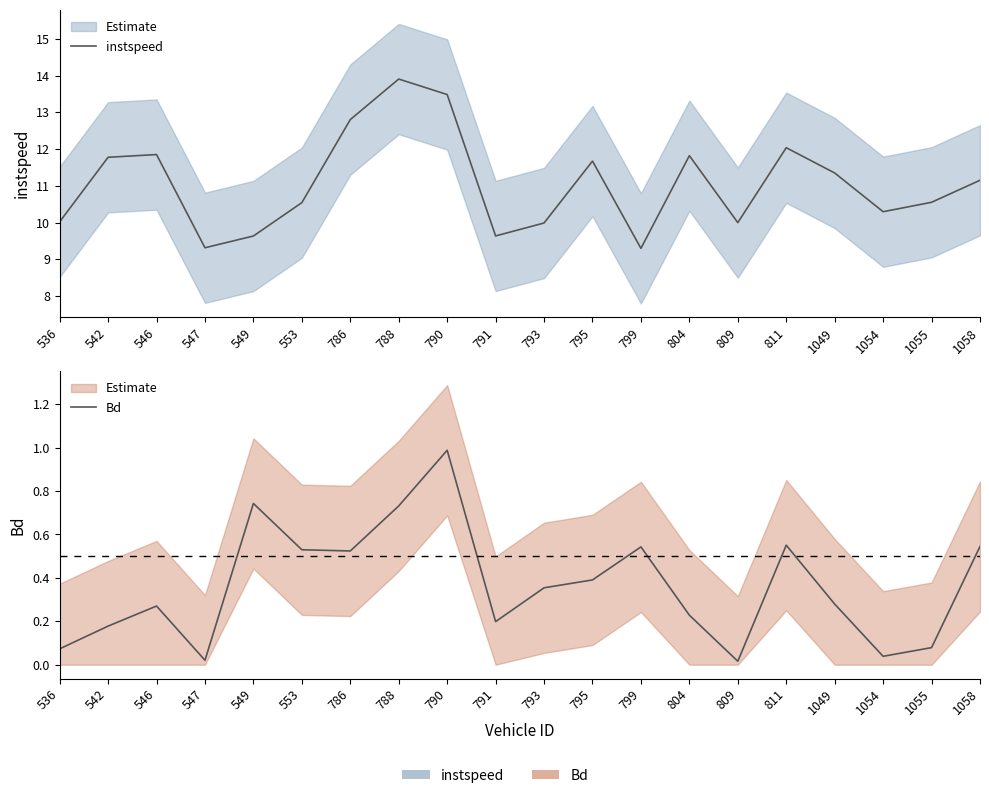

What is the sum of the Bd values at 786 and 788?

1.3